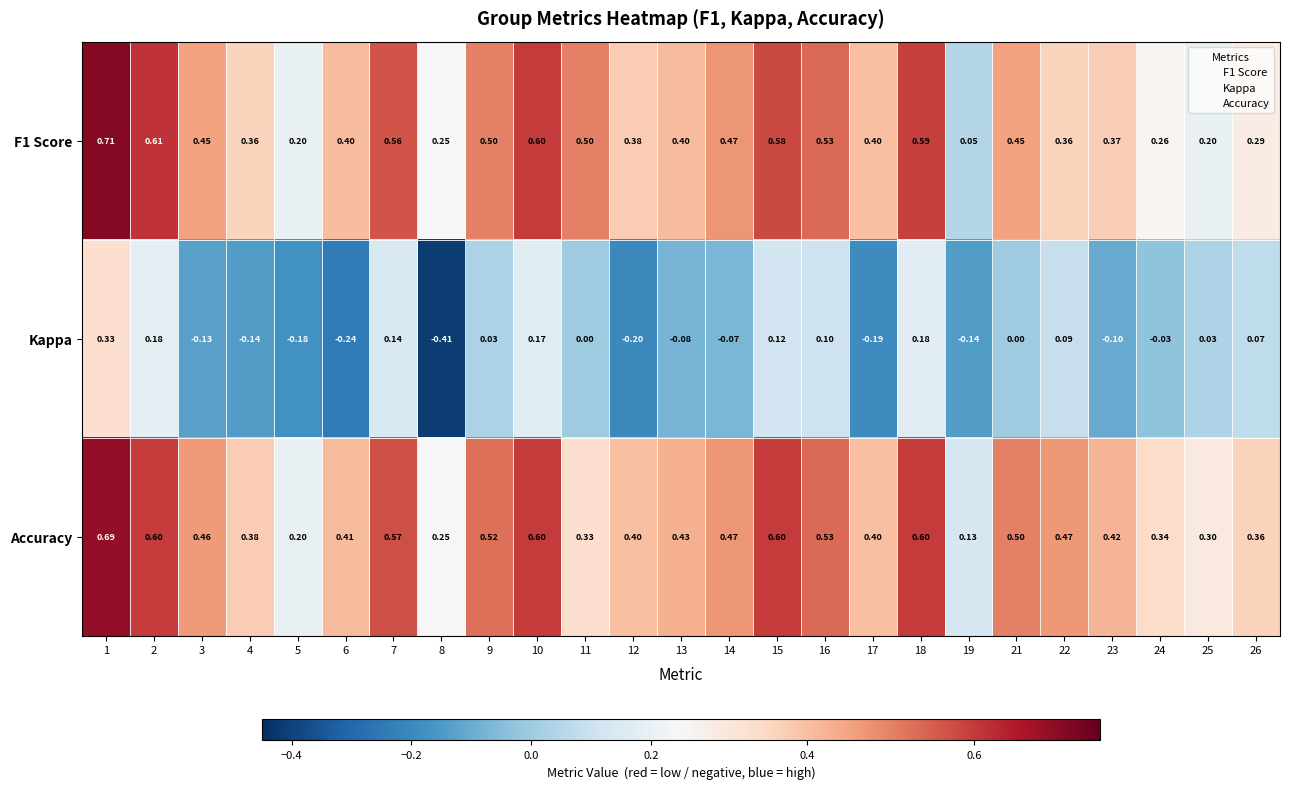

How many series are shown in this chart?

3